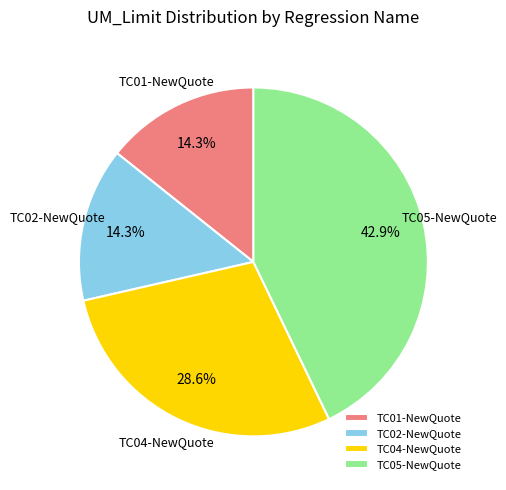

To the nearest percent, what percentage of the pie is TC01-NewQuote?

14%